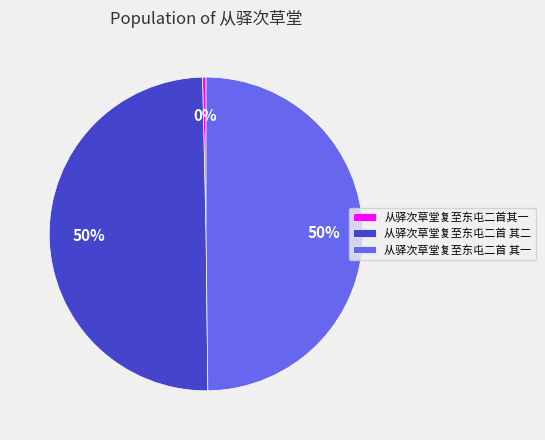

To the nearest percent, what is the combined percentage of 从驿次草堂复至东屯二首 其一 and 从驿次草堂复至东屯二首 其二?

100%